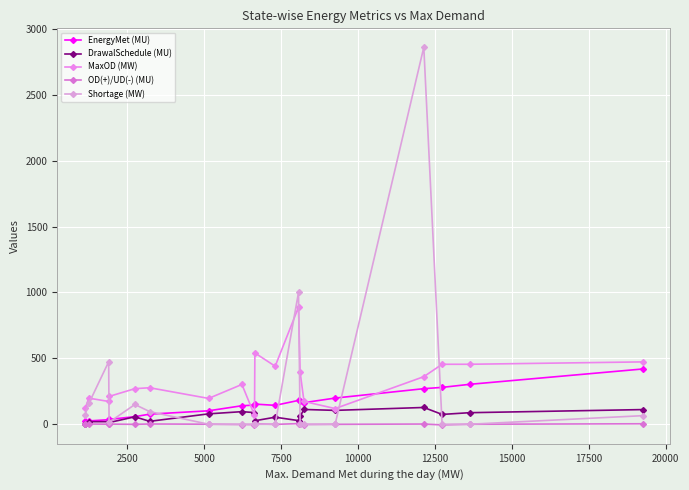

Does the chart display data point markers on the line(s)?

Yes